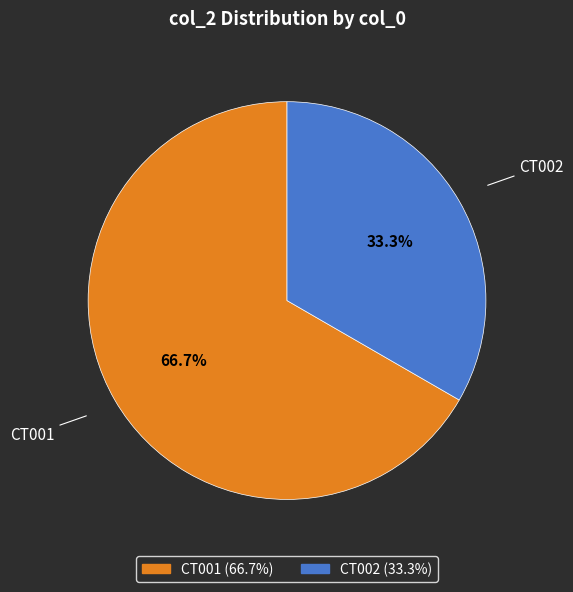

Rank the categories by value from highest to lowest.

CT001, CT002